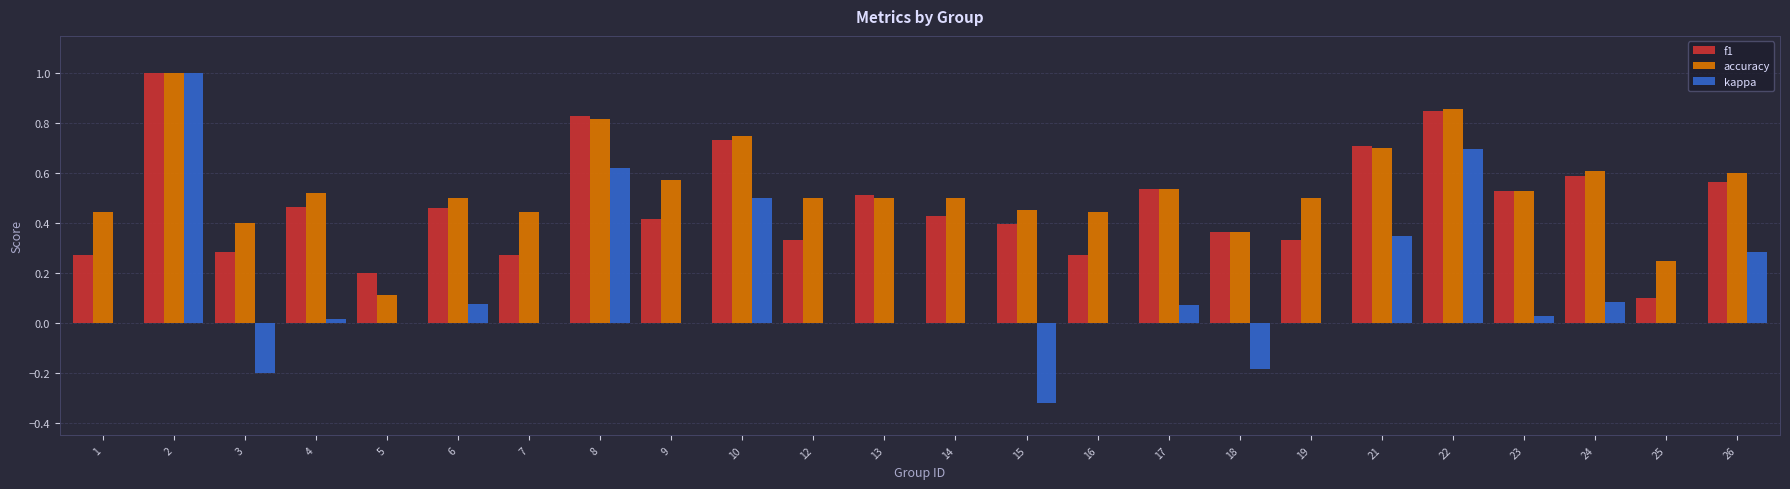

Between 4 and 22, which series saw the biggest shift?

kappa